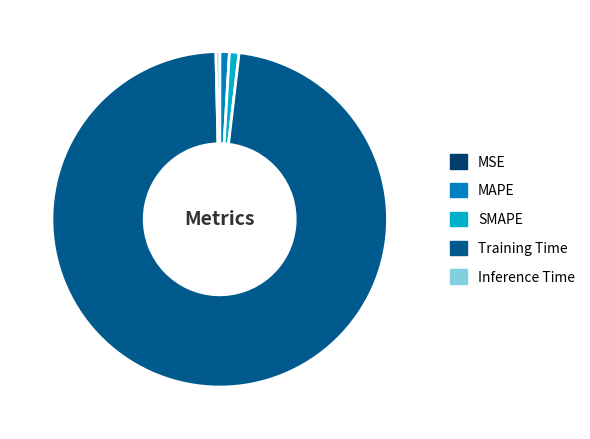

True or false: MAPE accounts for 11% of the total.

False